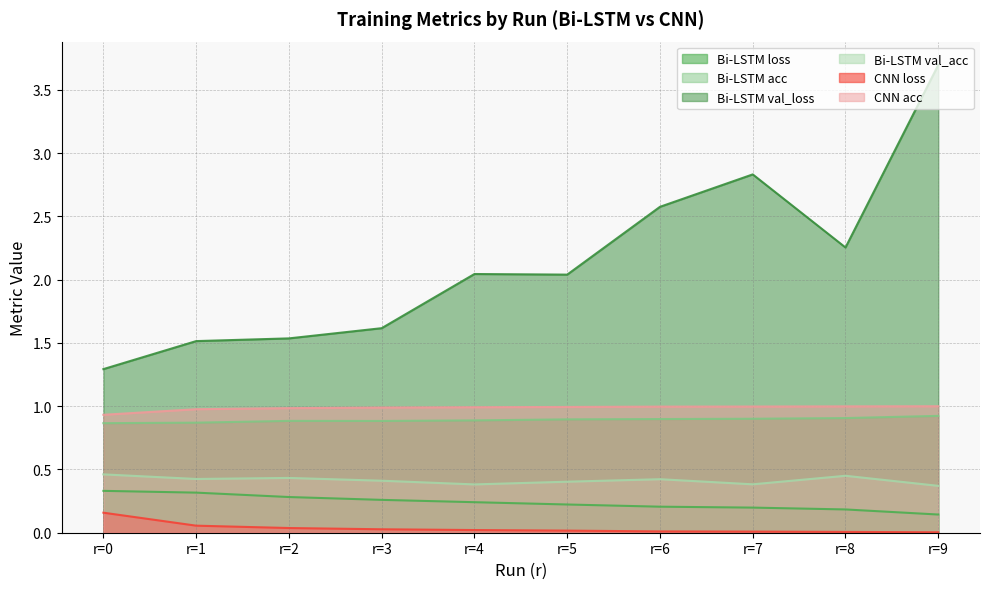

At r=7, list the series in order from smallest to largest.

CNN loss, Bi-LSTM loss, Bi-LSTM val_acc, Bi-LSTM acc, CNN acc, Bi-LSTM val_loss